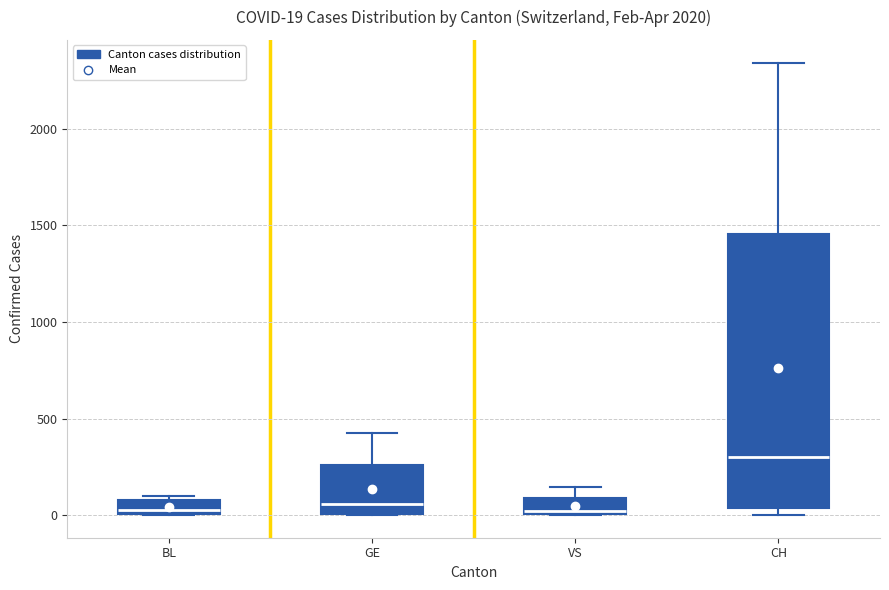

Comparing the boxes themselves (not the whiskers), which one is the tallest?

CH